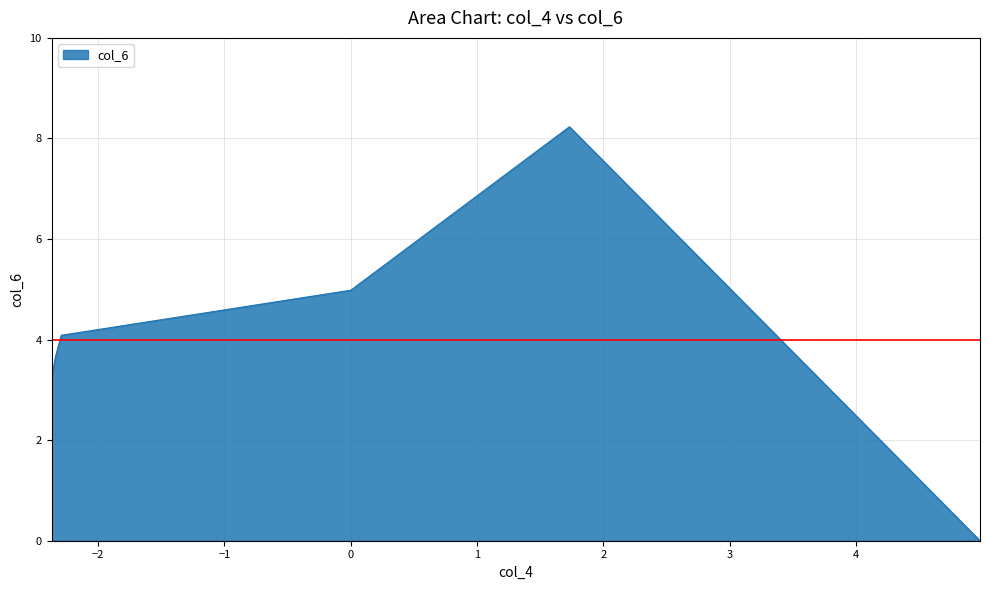

What is the sum of all values?

27.6